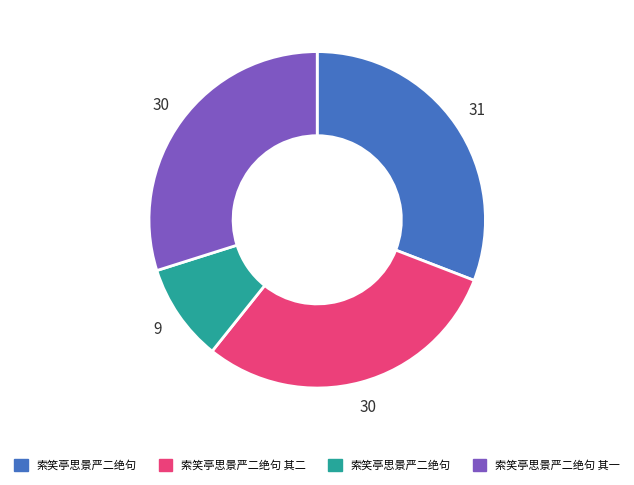

Is there a majority slice in this chart?

No